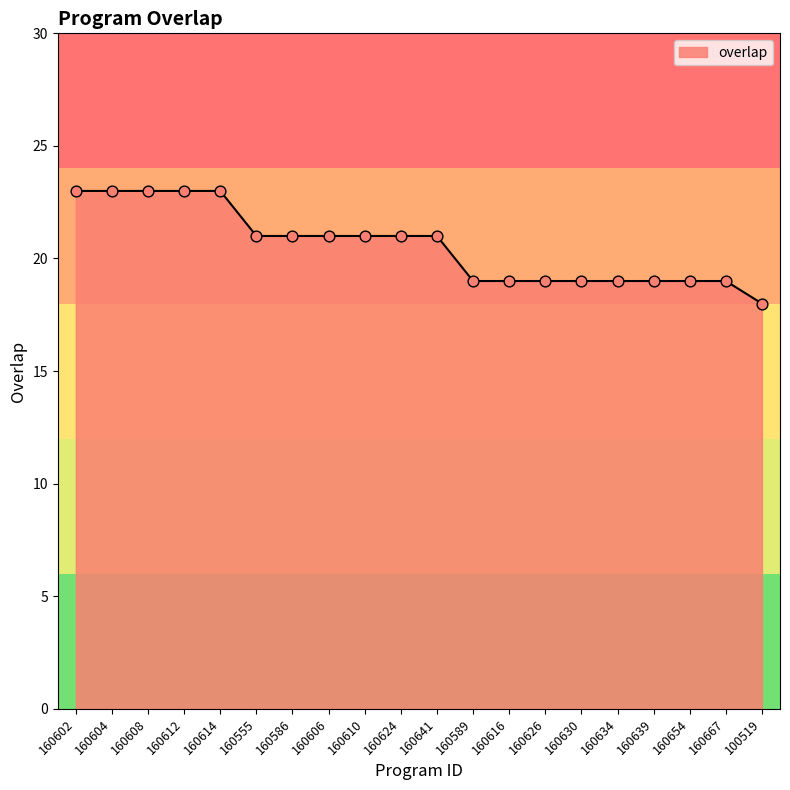

What is the change in value from 160612 to 100519?

-5